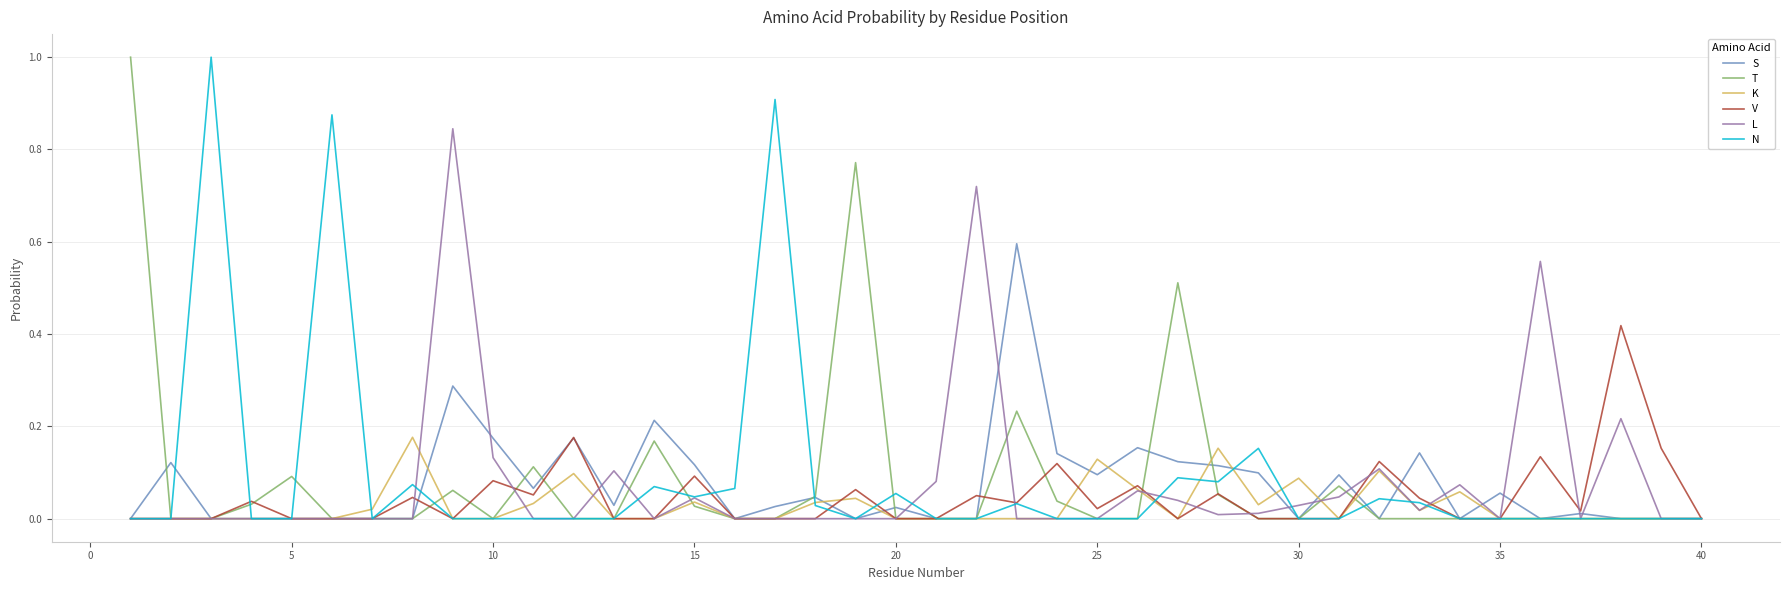

What is the maximum value shown in the chart?

1.0